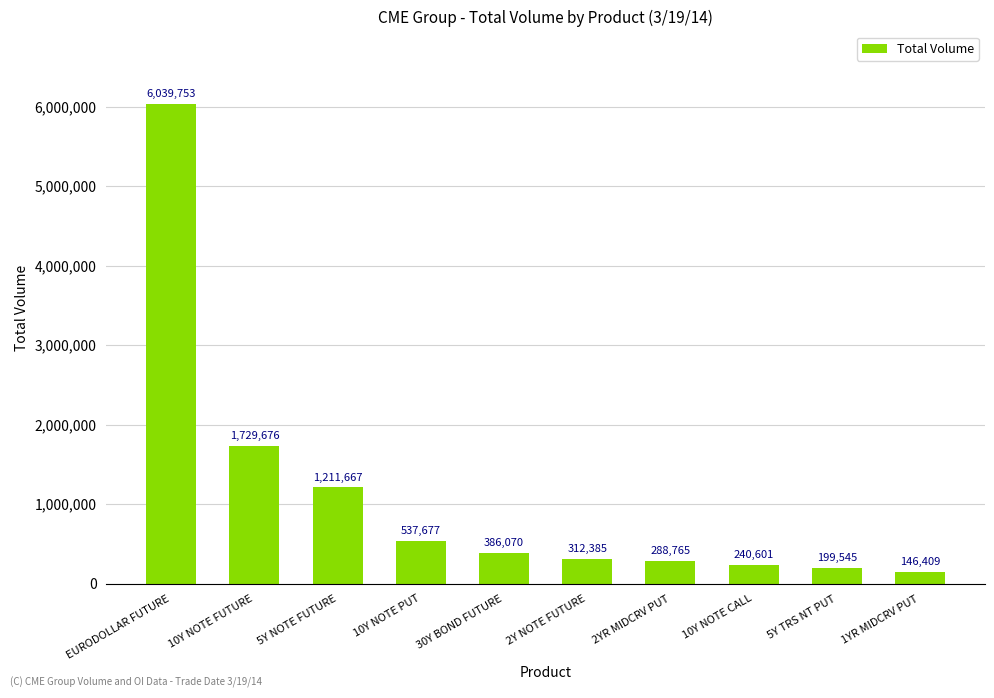

What position from the right is EURODOLLAR FUTURE?

10